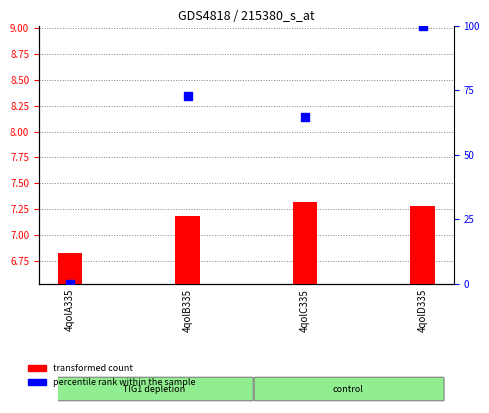

Is the value of transformed count at 4qolC335 greater than the value of percentile rank within the sample at 4qolB335?

No